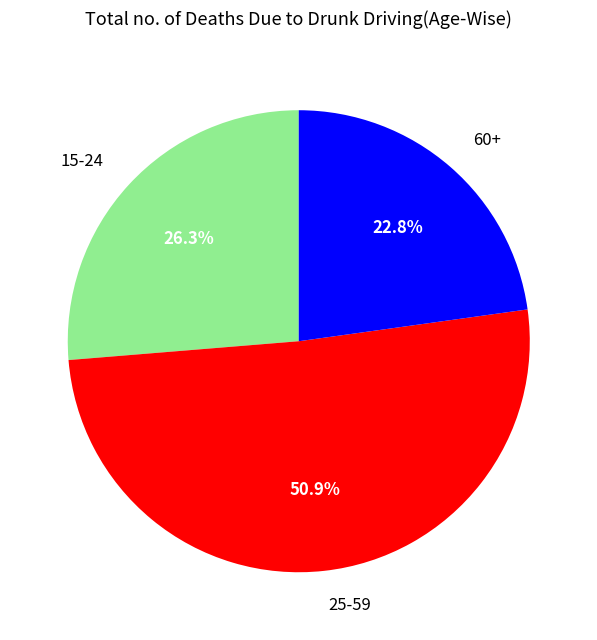

How many slices are in this pie chart?

3